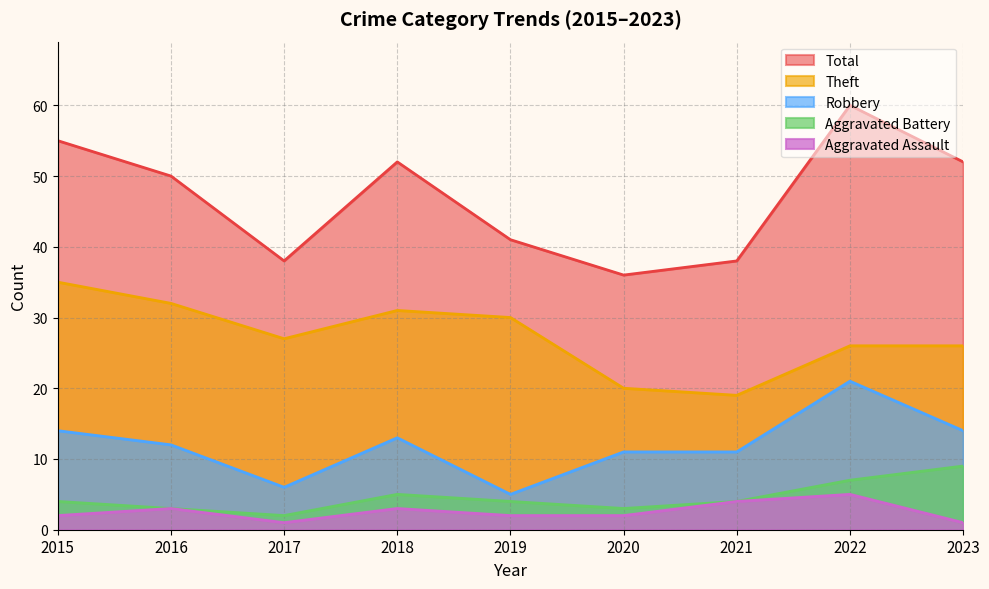

Reading left to right, transcribe all the data shown in this chart.

Robbery: 14	12	6	13	5	11	11	21	14
Theft: 35	32	27	31	30	20	19	26	26
Aggravated Battery: 4	3	2	5	4	3	4	7	9
Aggravated Assault: 2	3	1	3	2	2	4	5	1
Total: 55	50	38	52	41	36	38	60	52